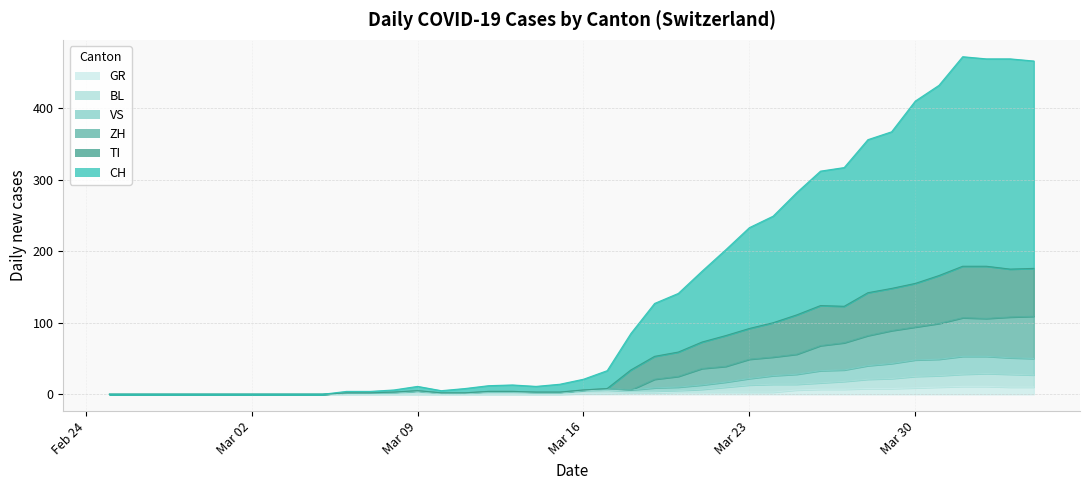

How many positive values does the VS series have?

30